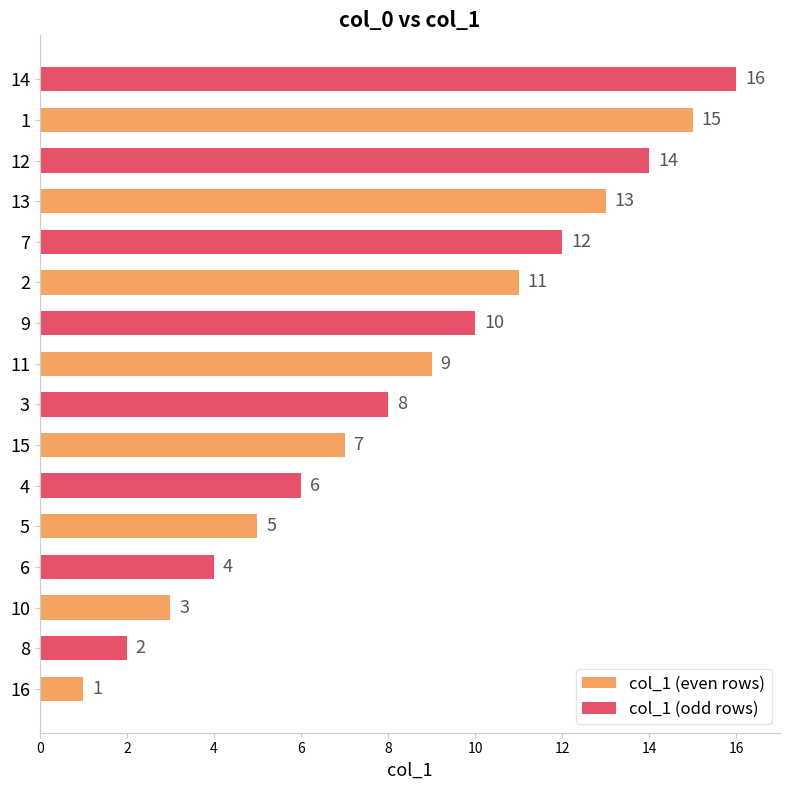

At which category is the sum across all series the highest?

1